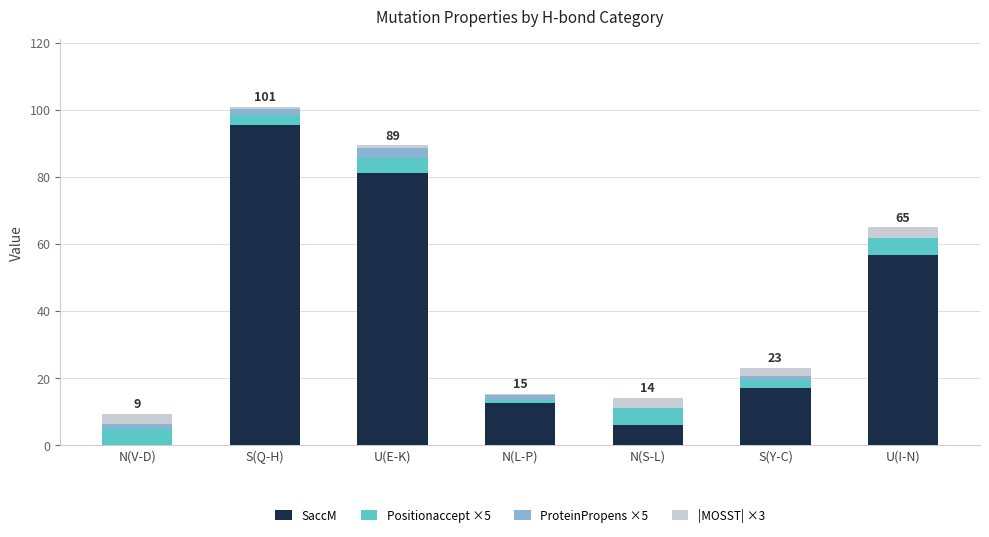

What is the highest value of the SaccM series?

95.3